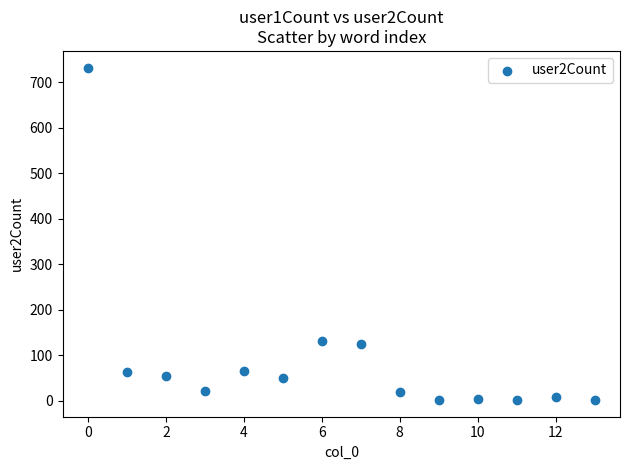

What is the range of Y values (max minus min)?

731